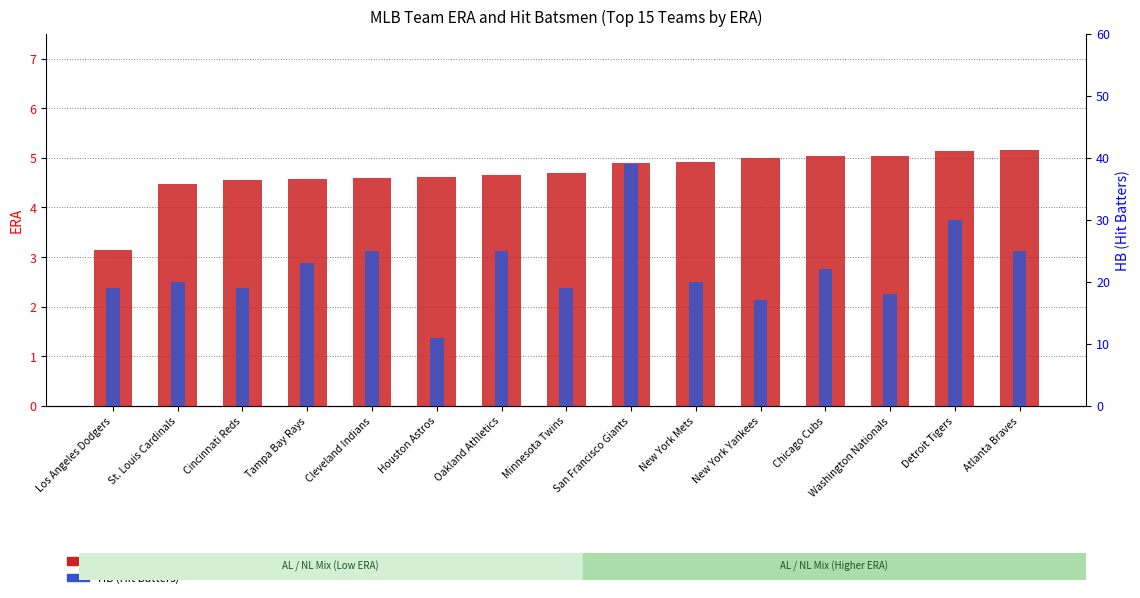

What position from the left is Minnesota Twins?

8